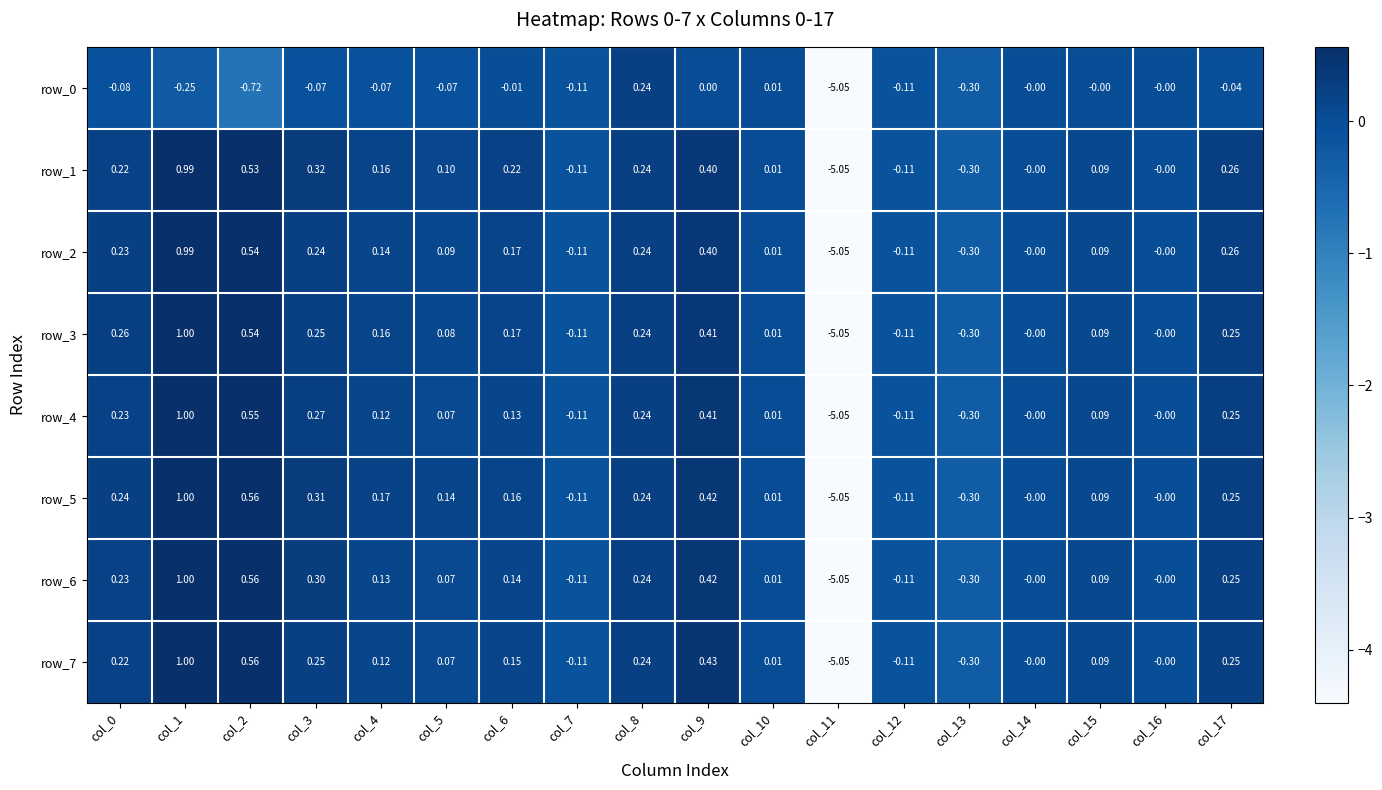

Is the value of row_1 at col_10 greater than the value of row_0 at col_14?

Yes